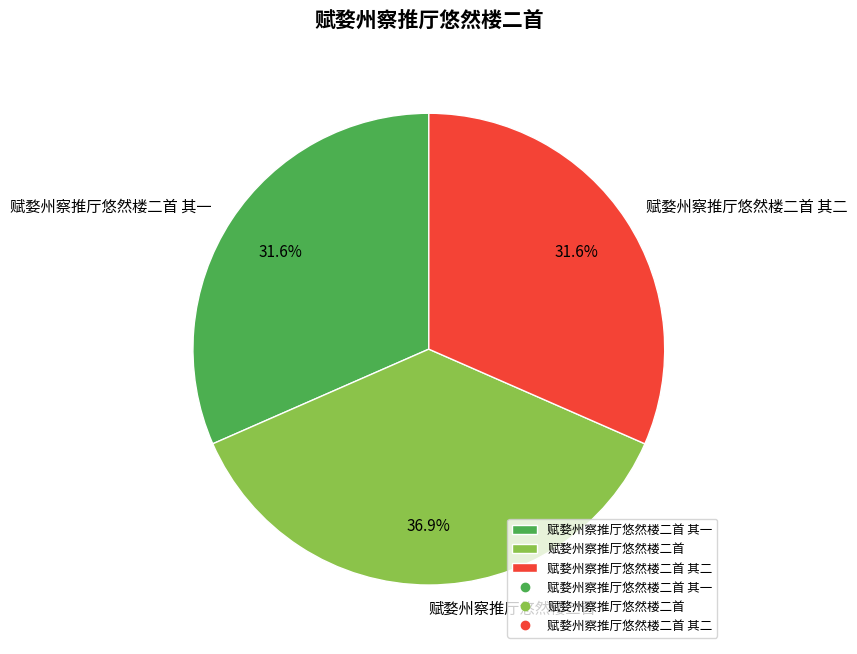

Does any single category account for the majority?

No